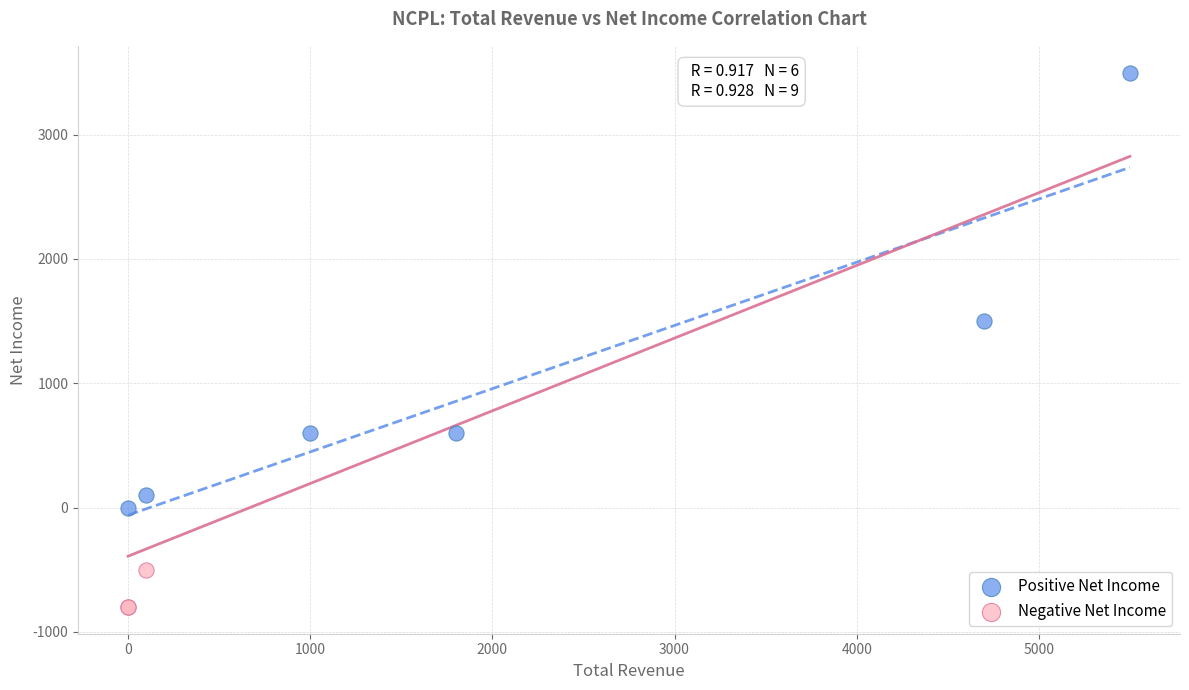

Which series reaches the minimum Y coordinate?

Negative Net Income